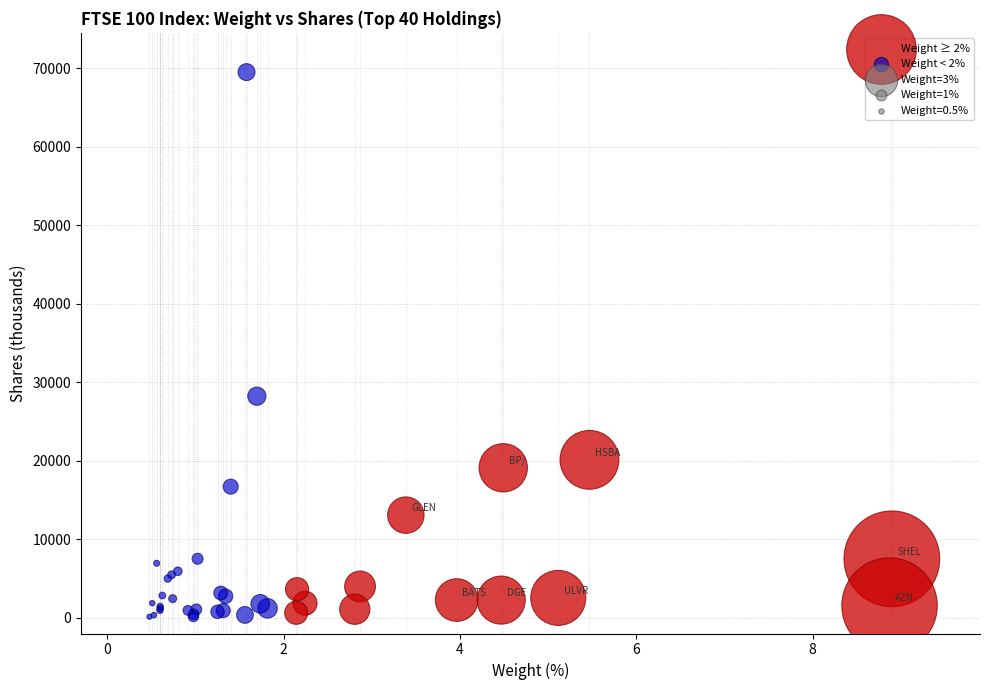

Which series contains the highest Y value?

Weight < 2%